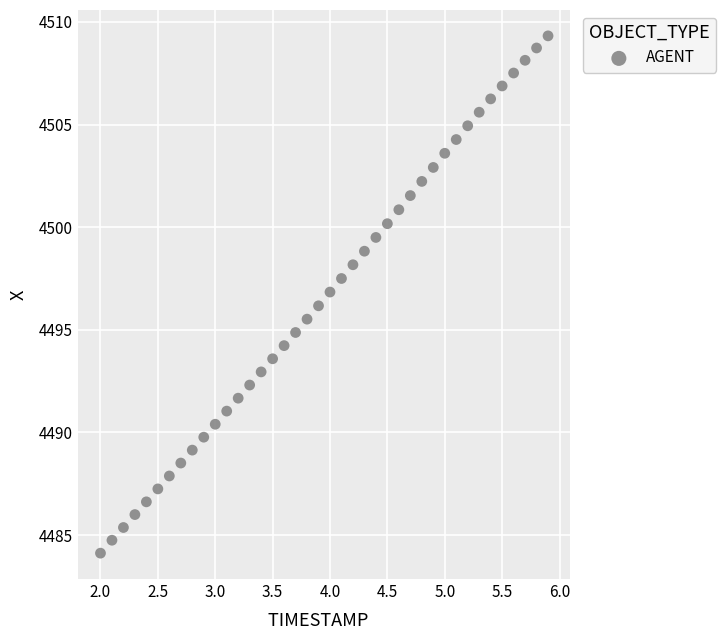

What is the range of X values (max minus min)?

3.9